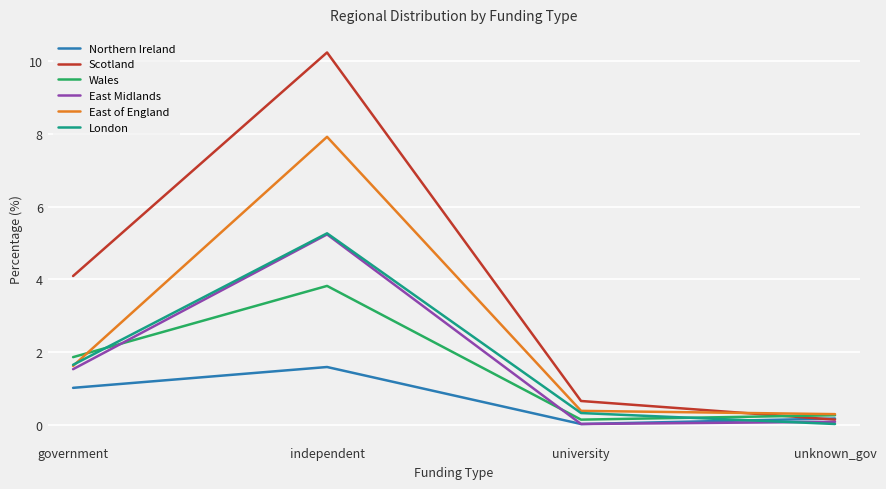

What is the average value of the Wales series?

1.5